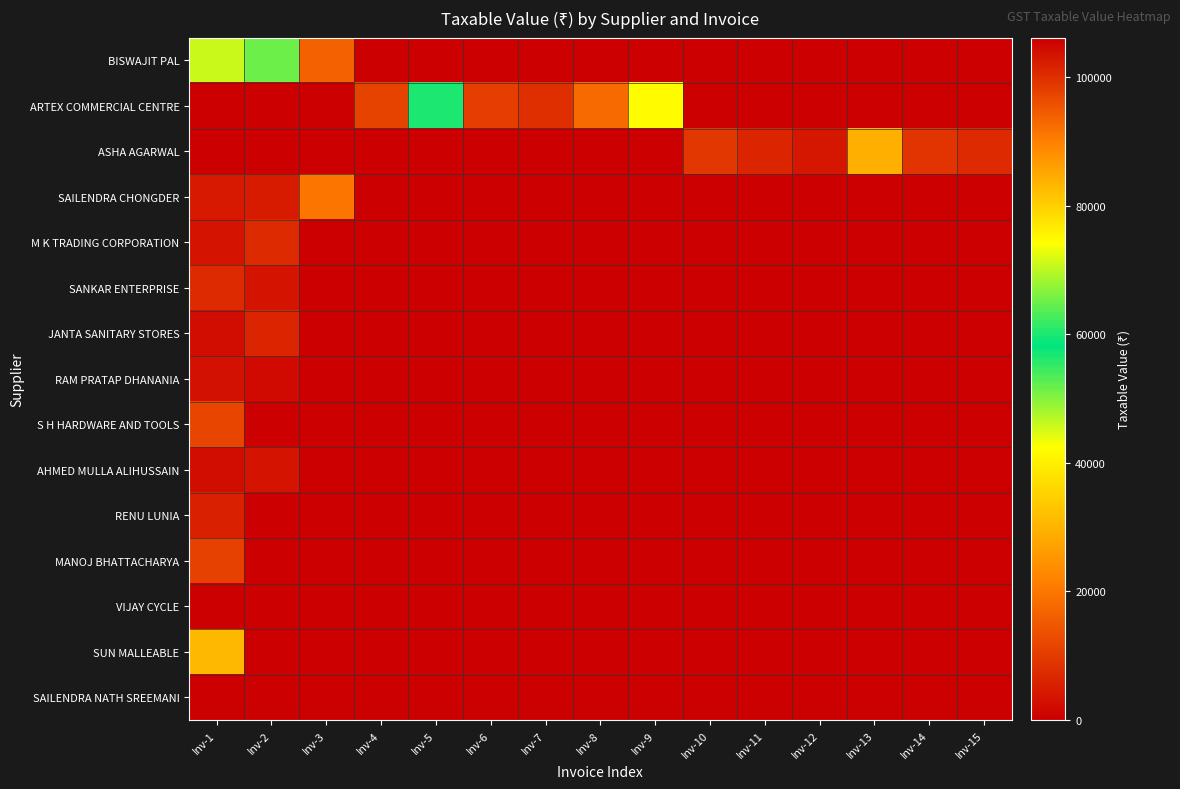

At which category is the sum across all series the highest?

Inv-1